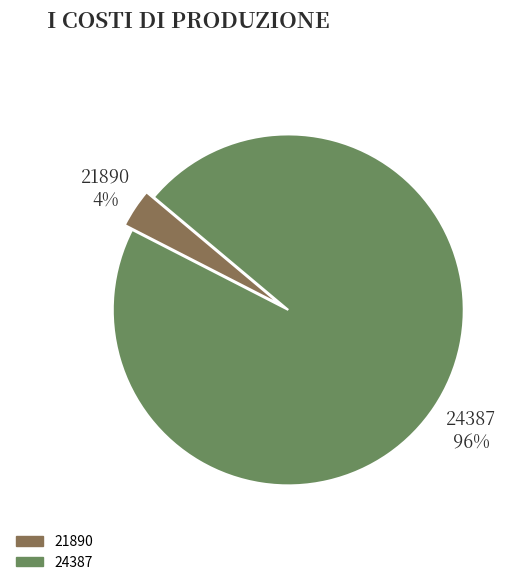

Between 21890 and 24387, which is larger?

24387